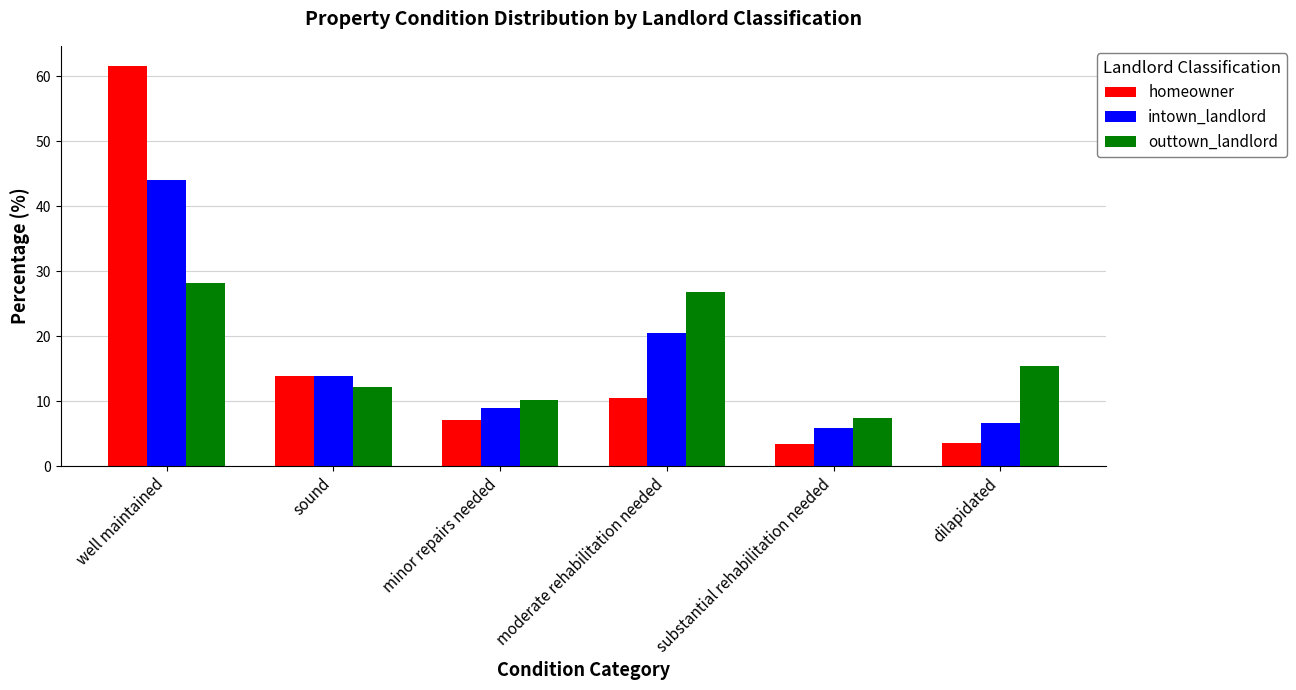

What position from the left is substantial rehabilitation needed?

5